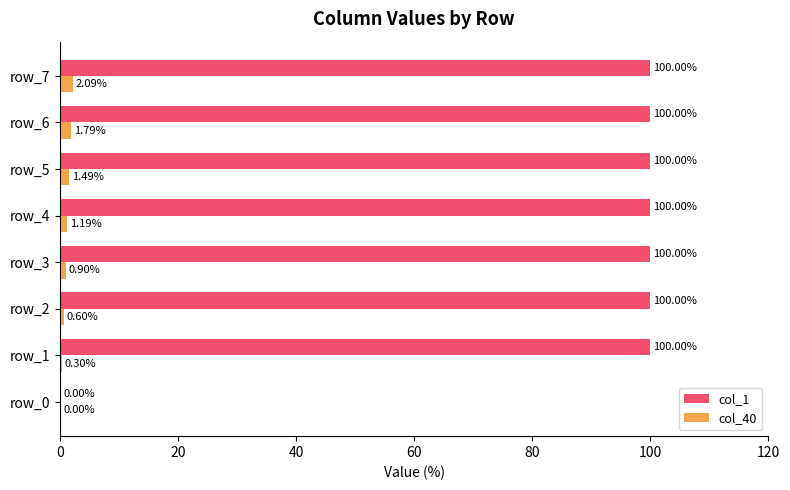

Which series changed the most between row_3 and row_4?

col_40